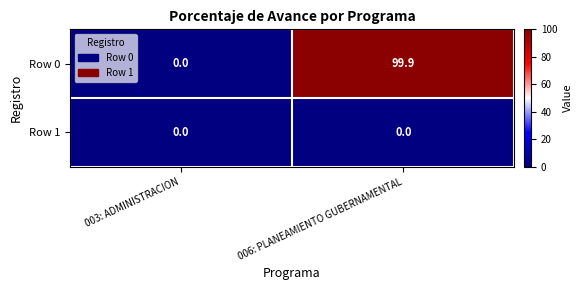

What is the sum of the Row 0 values at 003: ADMINISTRACION and 006: PLANEAMIENTO GUBERNAMENTAL?

99.9